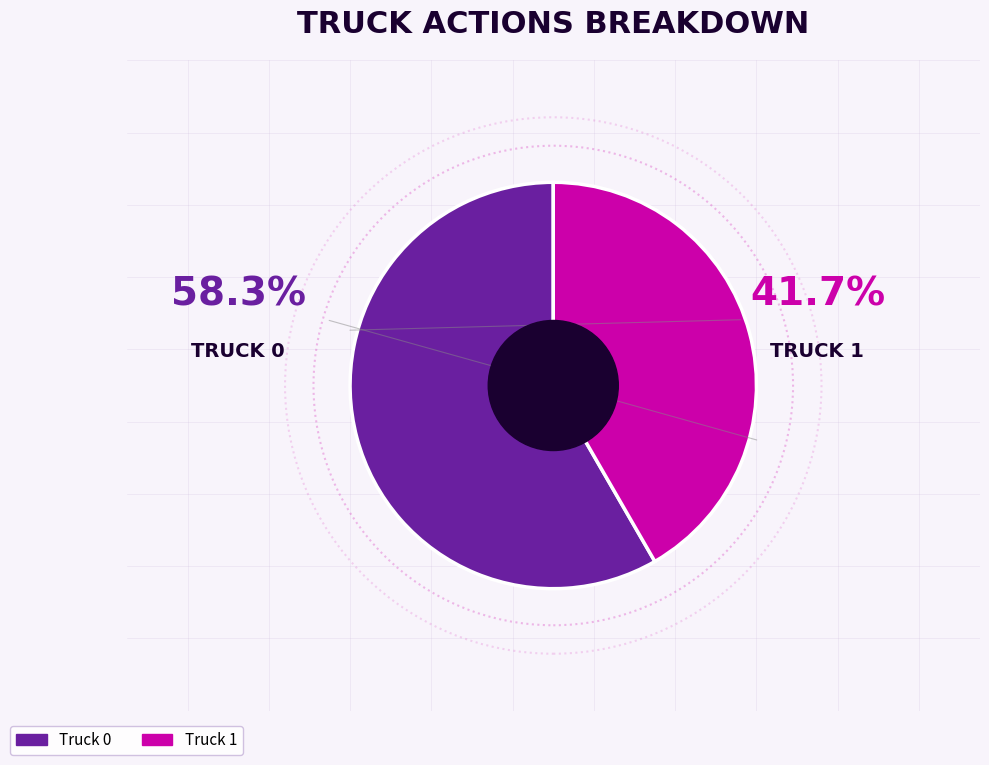

What is the ratio of the value at Truck 1 to the value at Truck 0?

0.7